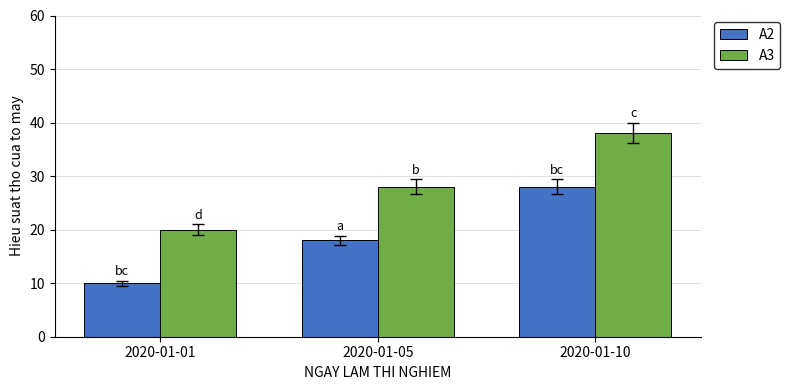

What is the difference between the maximum and minimum values in the A2 series?

18